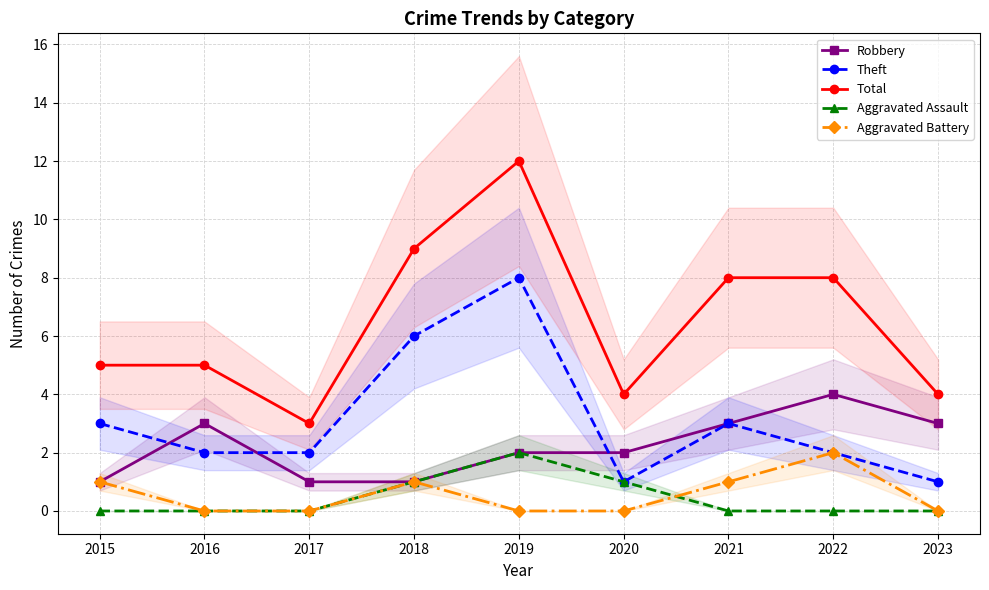

What is the difference between the maximum and second lowest values in the Theft series?

7